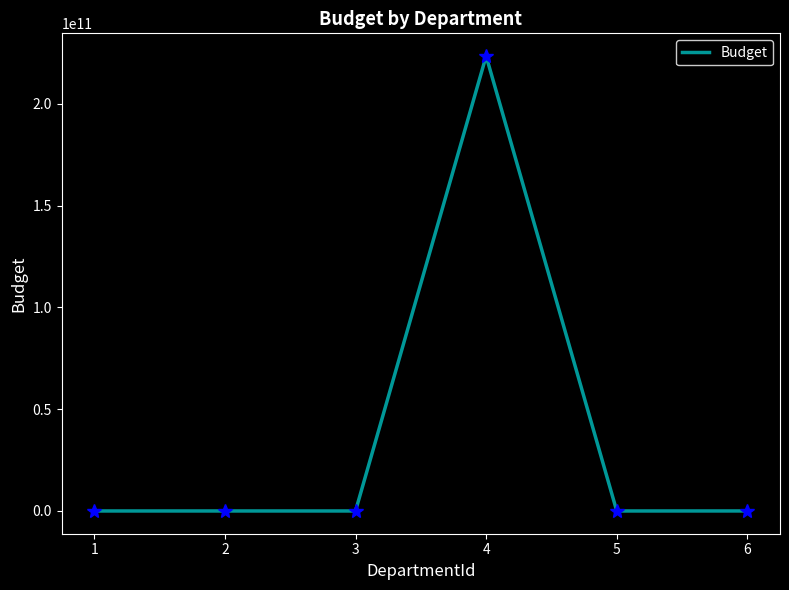

True or false: there are more than 2 points higher than both neighbors.

False